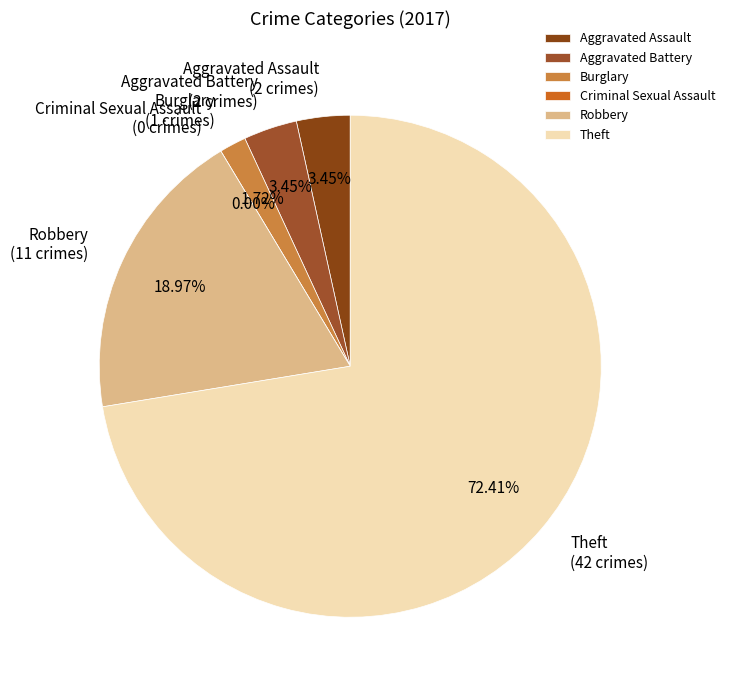

The Criminal Sexual Assault slice represents 1% of the pie. True or false?

False